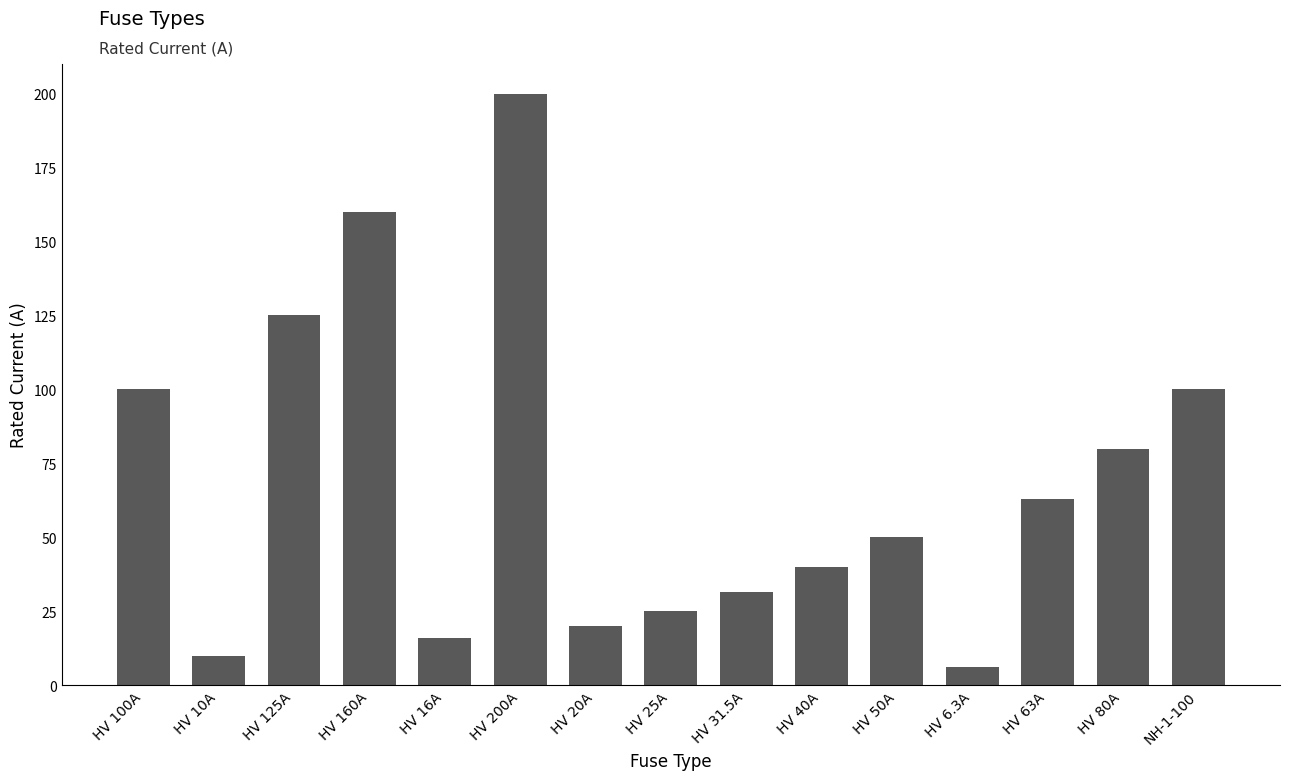

How many bars are there in total?

15